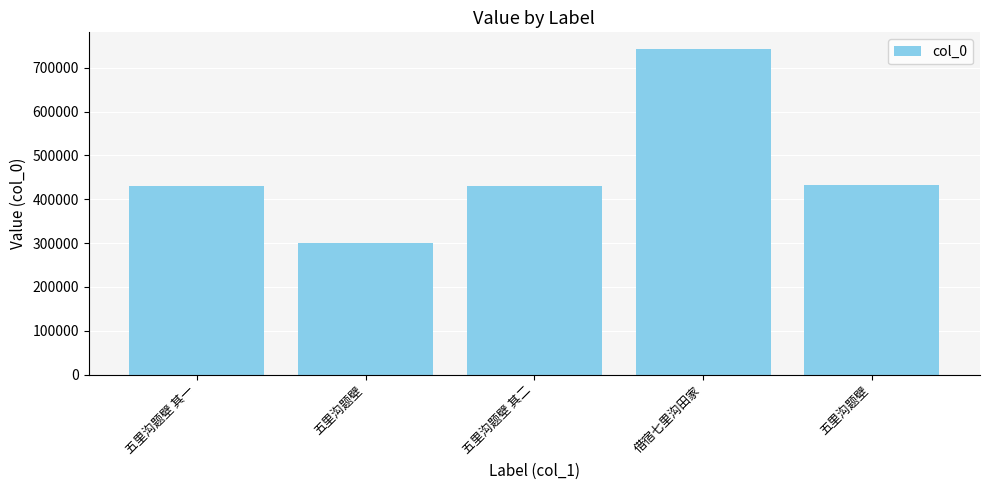

Rank the categories by value from lowest to highest.

五里沟题壁, 五里沟题壁 其一, 五里沟题壁 其二, 五里沟题壁, 借宿七里沟田家